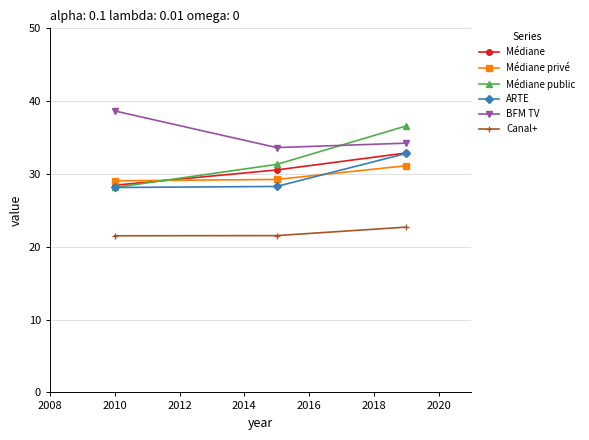

Which series has the largest range (max minus min)?

Médiane public